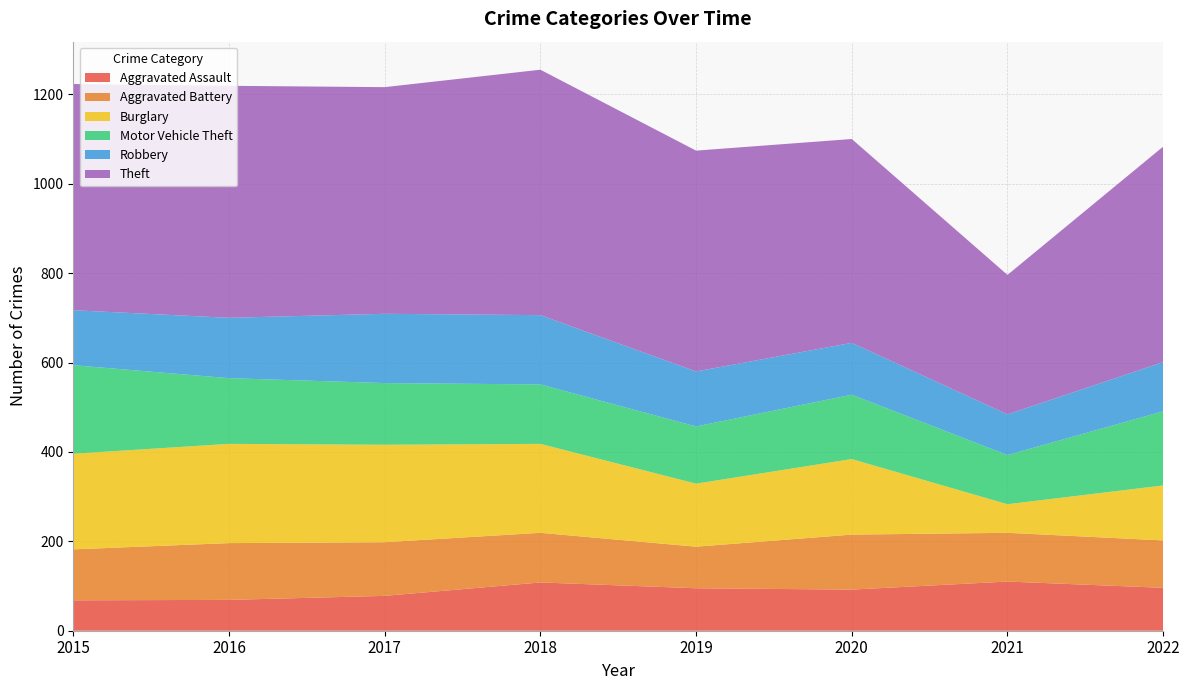

Reading left to right, transcribe all the data shown in this chart.

Aggravated Assault: 2015=68	2016=69	2017=78	2018=108	2019=95	2020=92	2021=110	2022=96
Aggravated Battery: 2015=114	2016=127	2017=120	2018=111	2019=93	2020=123	2021=109	2022=106
Burglary: 2015=214	2016=222	2017=218	2018=199	2019=141	2020=169	2021=64	2022=123
Motor Vehicle Theft: 2015=198	2016=147	2017=138	2018=133	2019=128	2020=144	2021=110	2022=166
Robbery: 2015=123	2016=135	2017=155	2018=155	2019=123	2020=116	2021=91	2022=110
Theft: 2015=506	2016=519	2017=507	2018=549	2019=494	2020=456	2021=312	2022=482